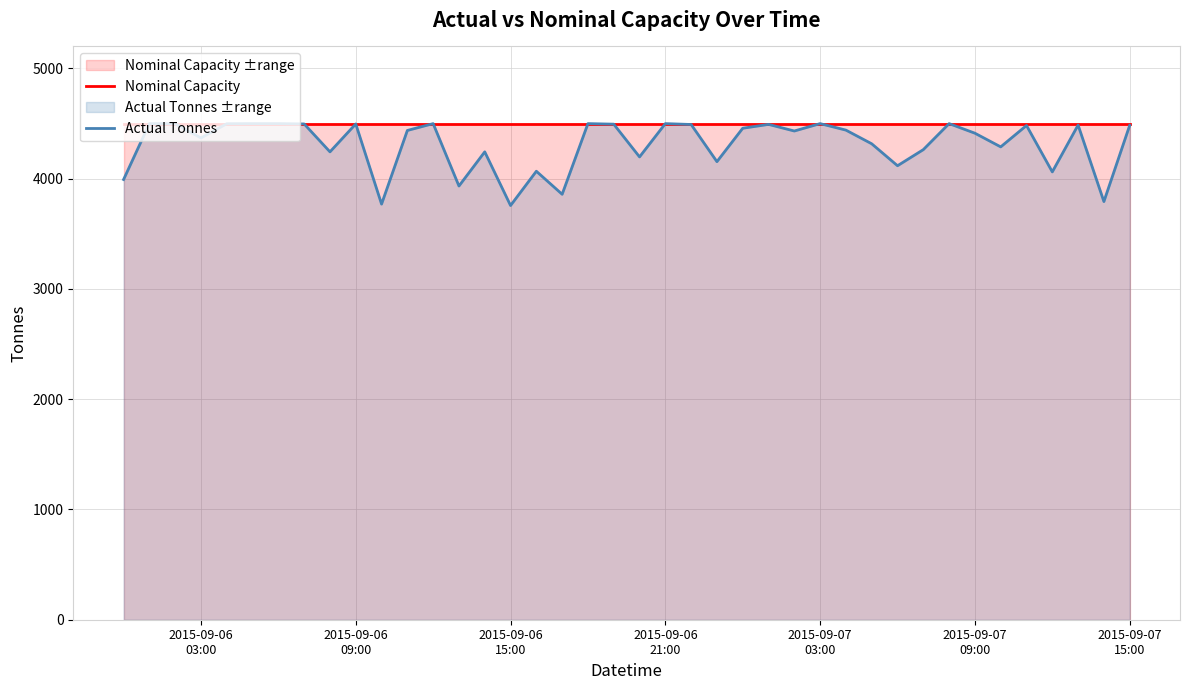

Does the chart display data point markers on the line(s)?

No